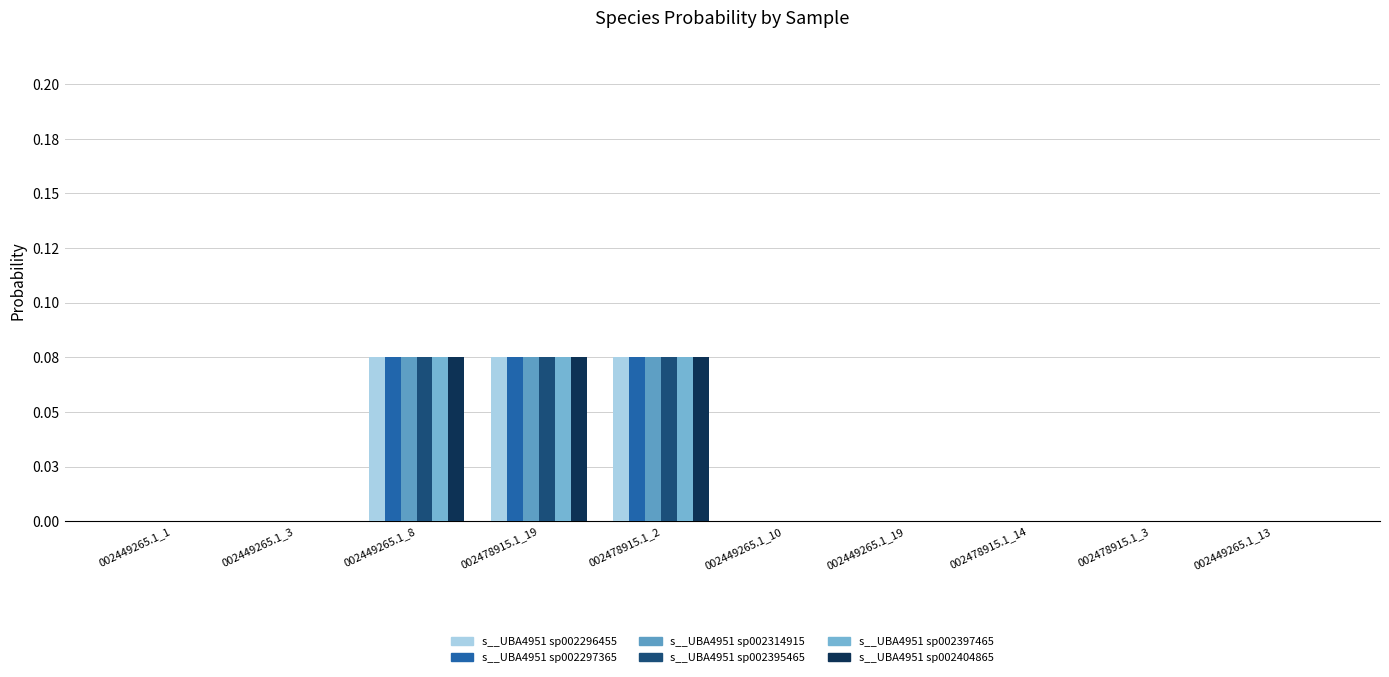

Are the bars horizontal?

No